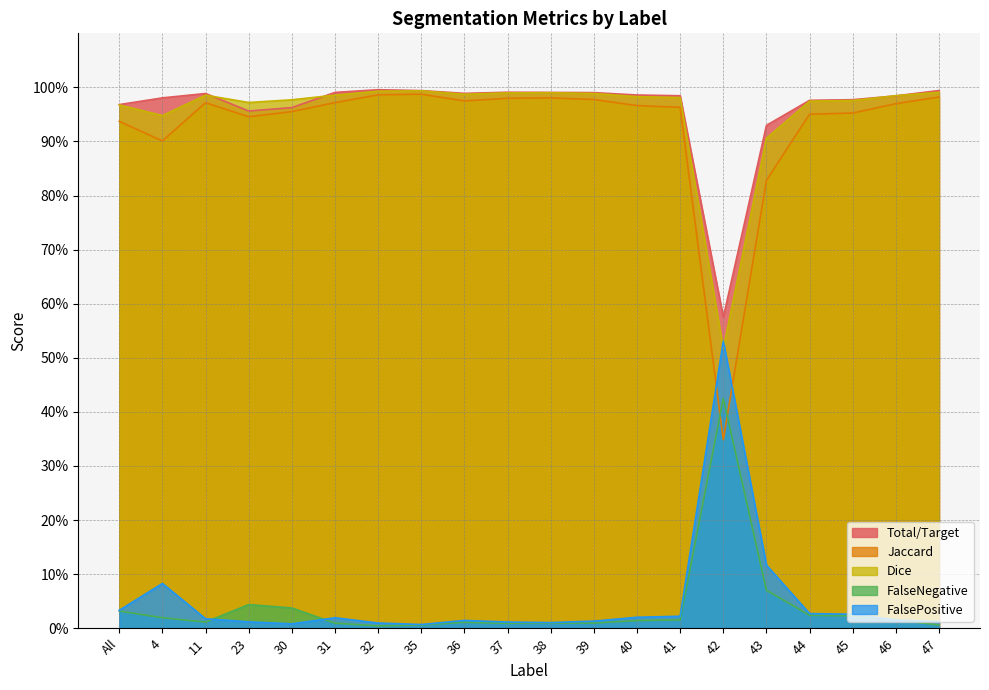

What are all the series names shown in the legend?

Total/Target, Jaccard, Dice, FalseNegative, FalsePositive